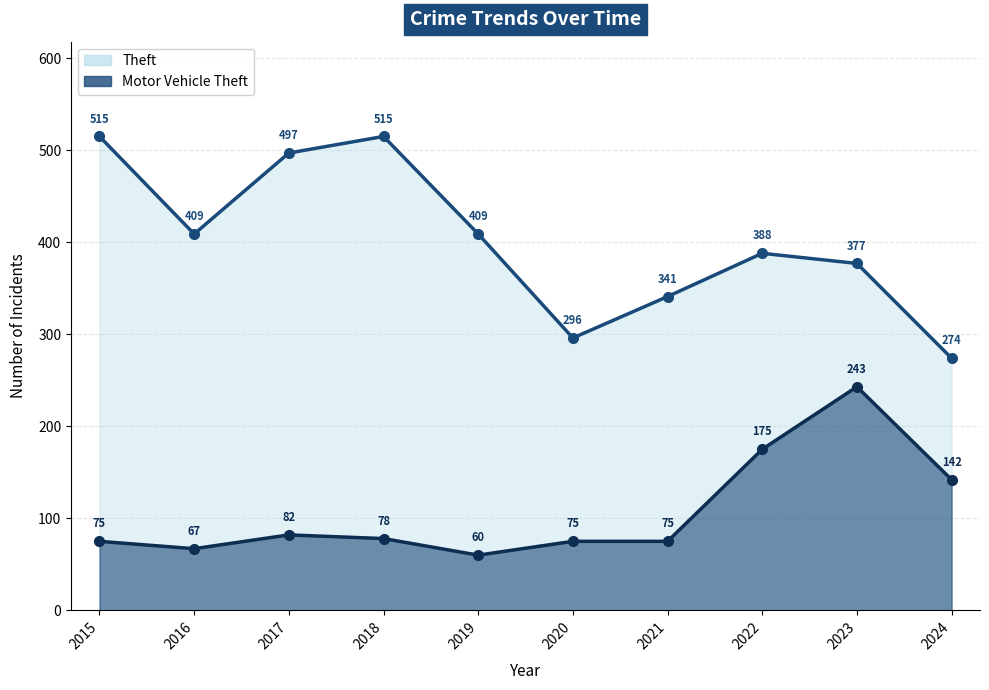

At which category is the sum across all series the highest?

2023